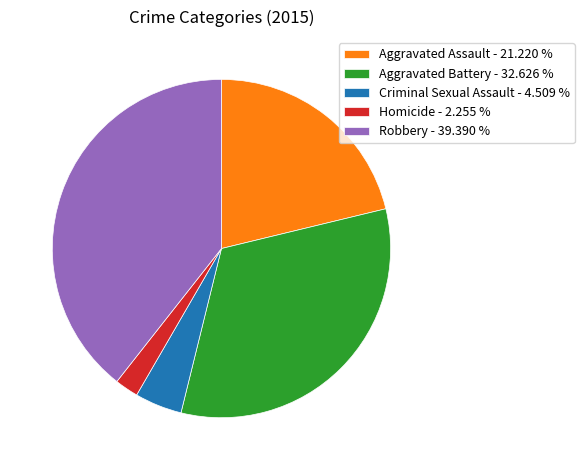

Combined, do Robbery - 39.390 % and Aggravated Battery - 32.626 % account for over 50%?

Yes